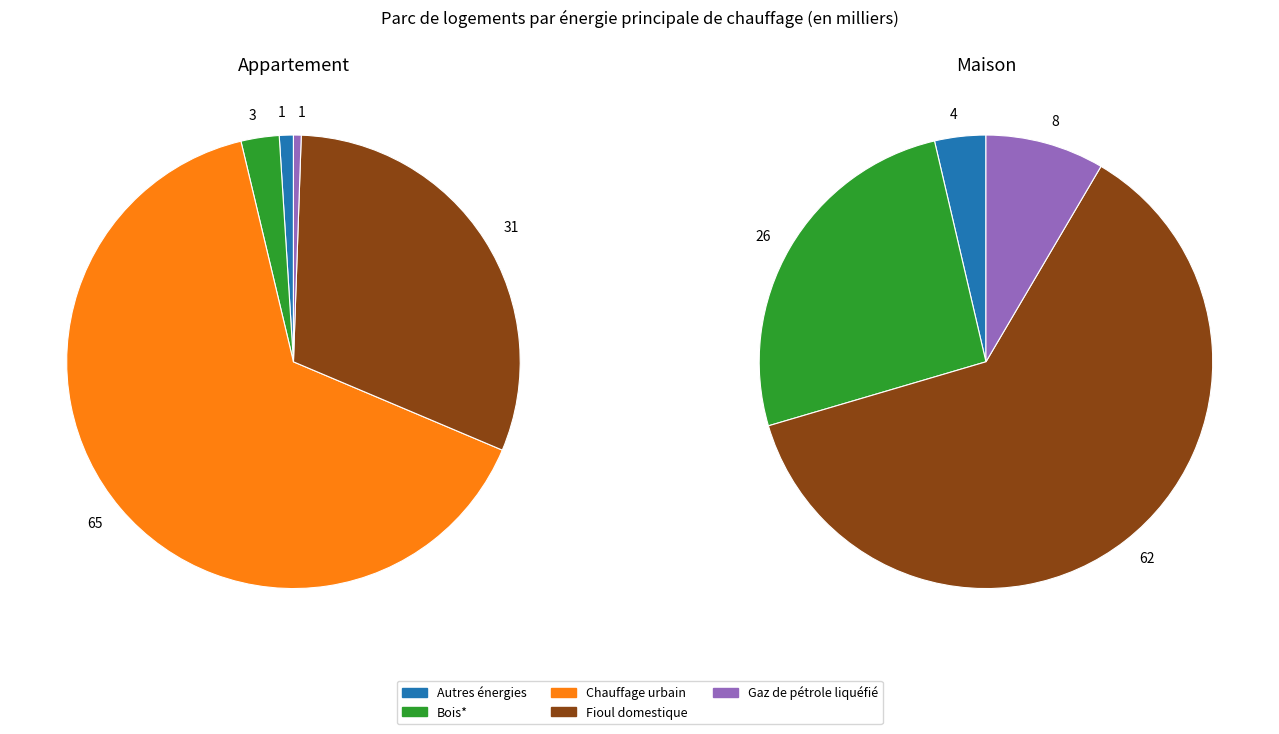

To the nearest percent, what percentage of the pie is Gaz de pétrole liquéfié?

8%